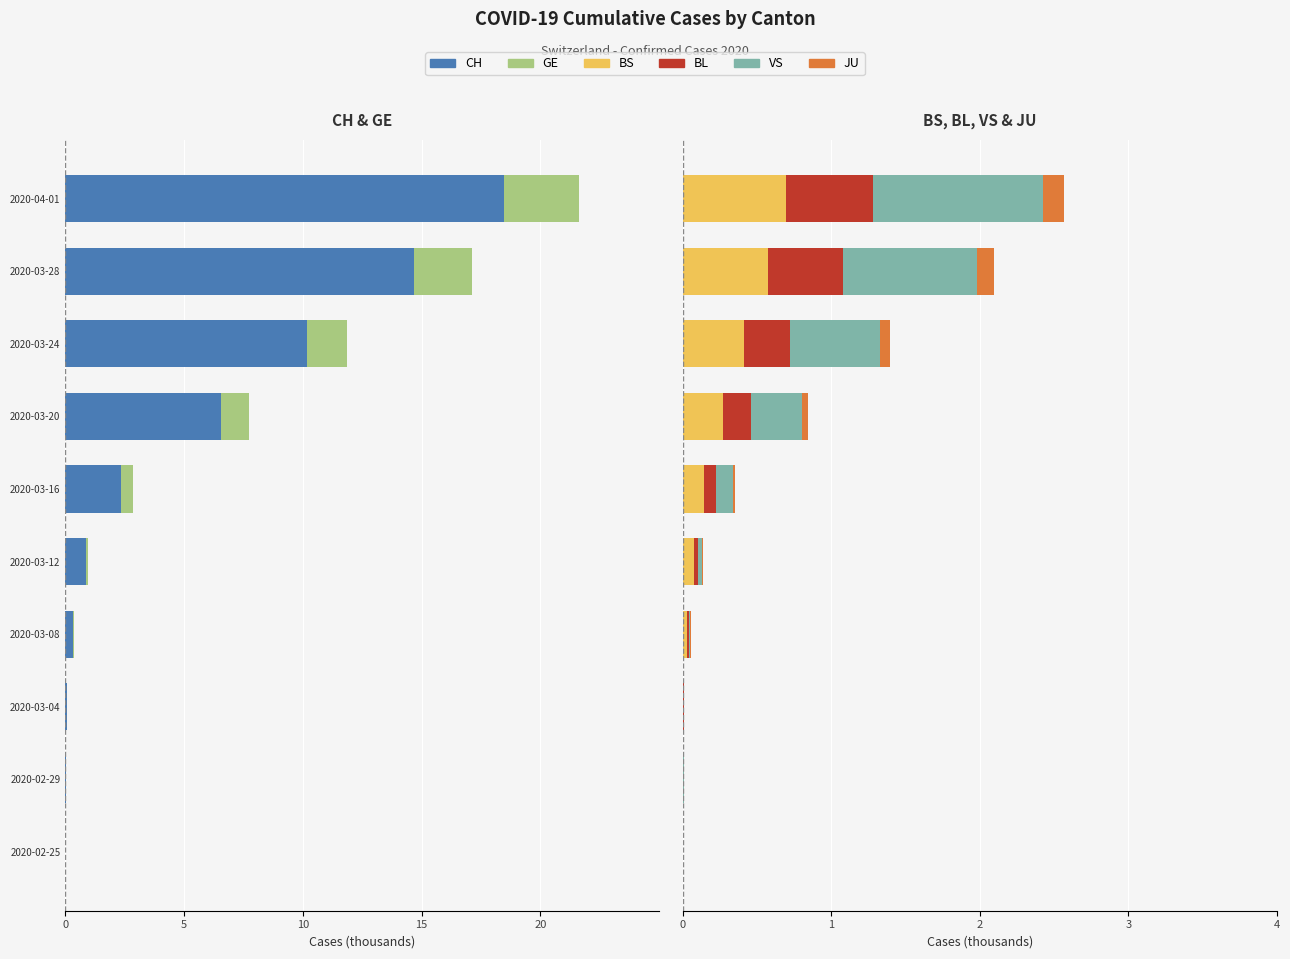

Which series changed the most between 2020-02-29 and 2020-03-24?

CH